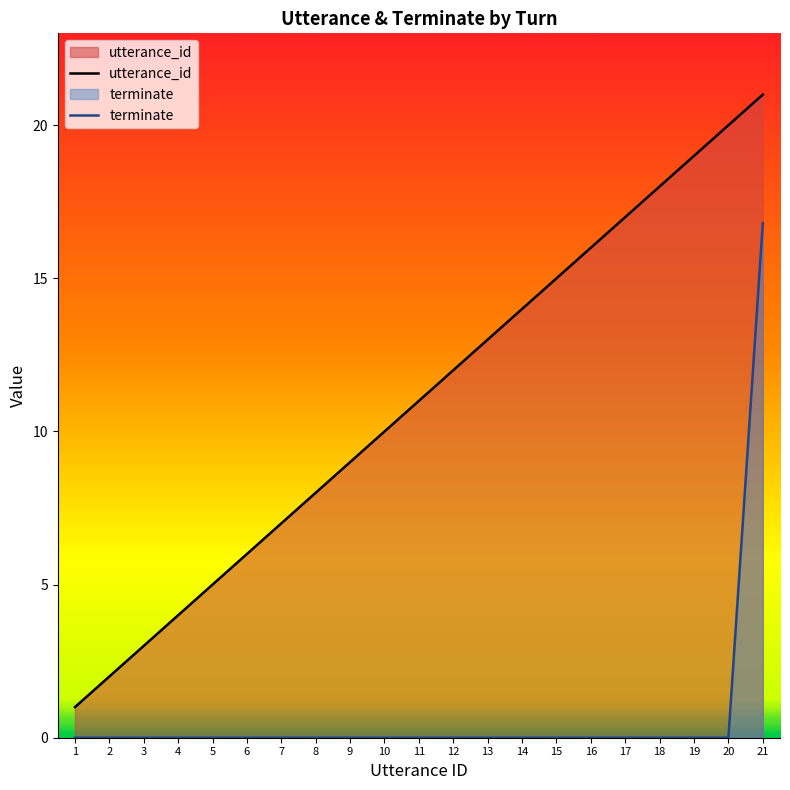

Reading left to right, extract all data points from this chart.

utterance_id: 1=1.0	2=2.0	3=3.0	4=4.0	5=5.0	6=6.0	7=7.0	8=8.0	9=9.0	10=10.0	11=11.0	12=12.0	13=13.0	14=14.0	15=15.0	16=16.0	17=17.0	18=18.0	19=19.0	20=20.0	21=21.0
terminate: 1=0.0	2=0.0	3=0.0	4=0.0	5=0.0	6=0.0	7=0.0	8=0.0	9=0.0	10=0.0	11=0.0	12=0.0	13=0.0	14=0.0	15=0.0	16=0.0	17=0.0	18=0.0	19=0.0	20=0.0	21=16.8